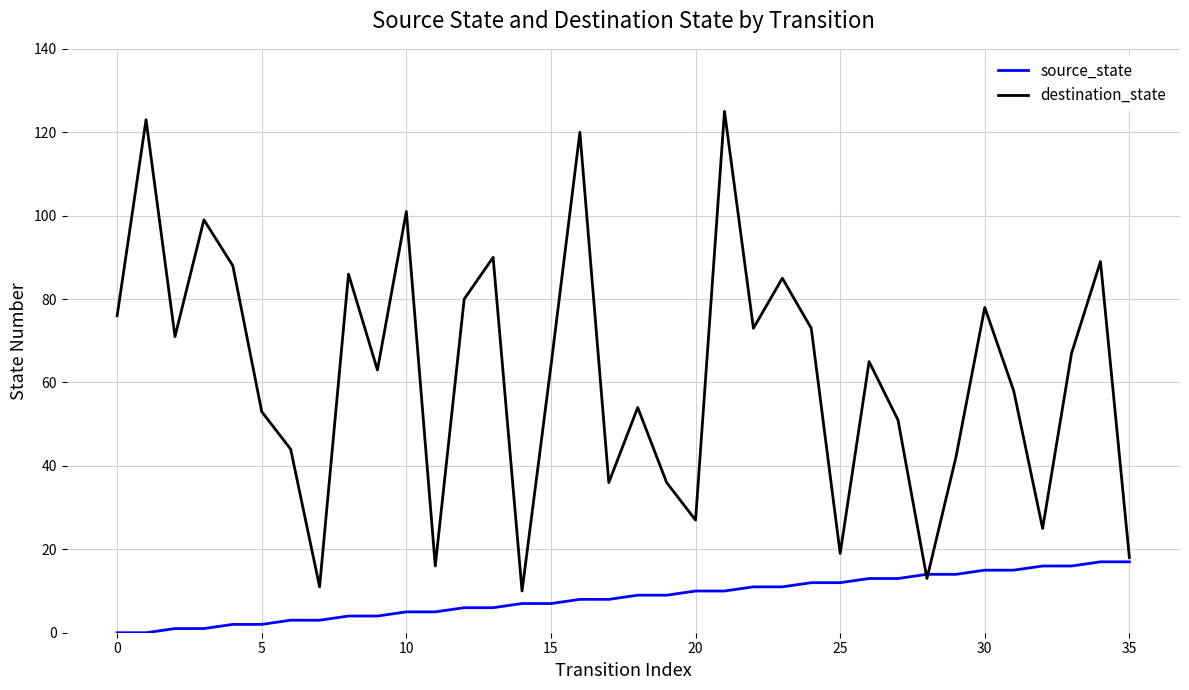

Which series has the largest total across all categories?

destination_state